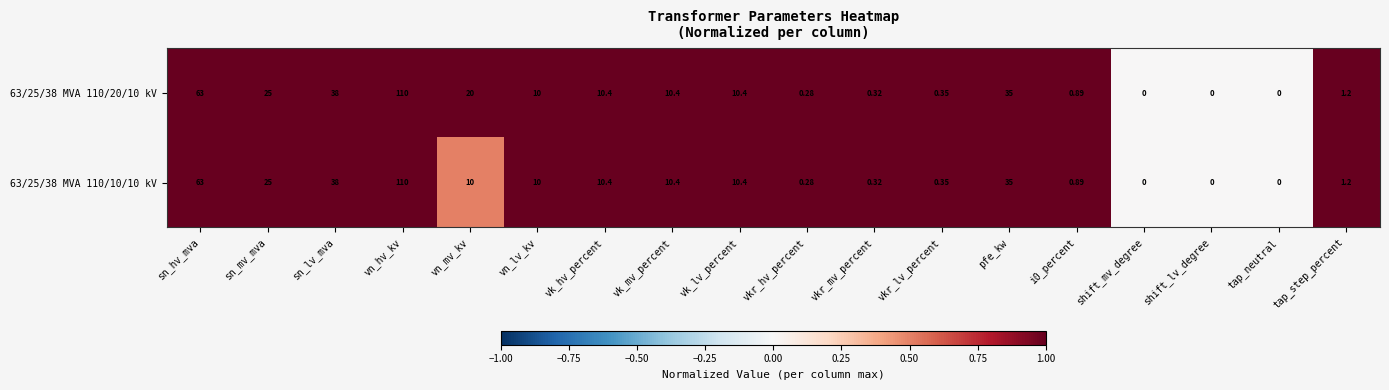

How many positive values does the 63/25/38 MVA 110/10/10 kV series have?

15